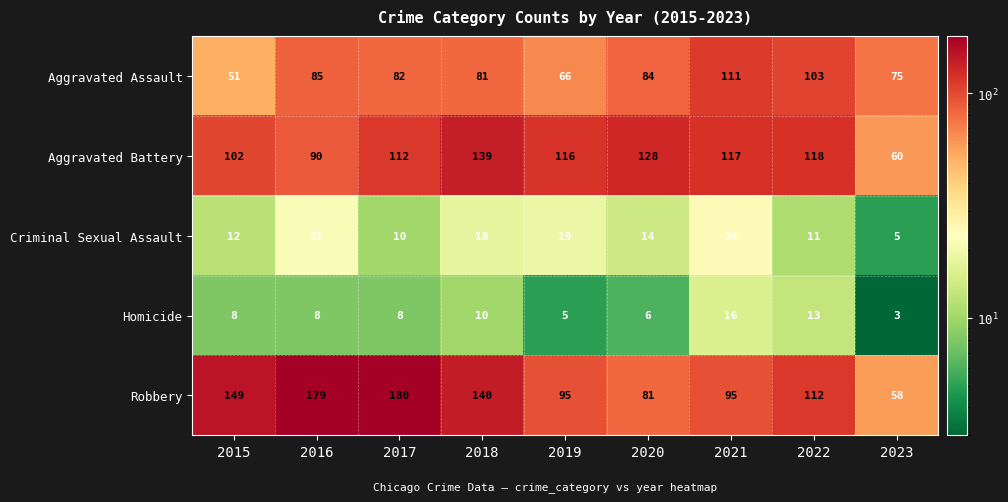

At 2021, list the series in order from smallest to largest.

Homicide, Criminal Sexual Assault, Robbery, Aggravated Assault, Aggravated Battery